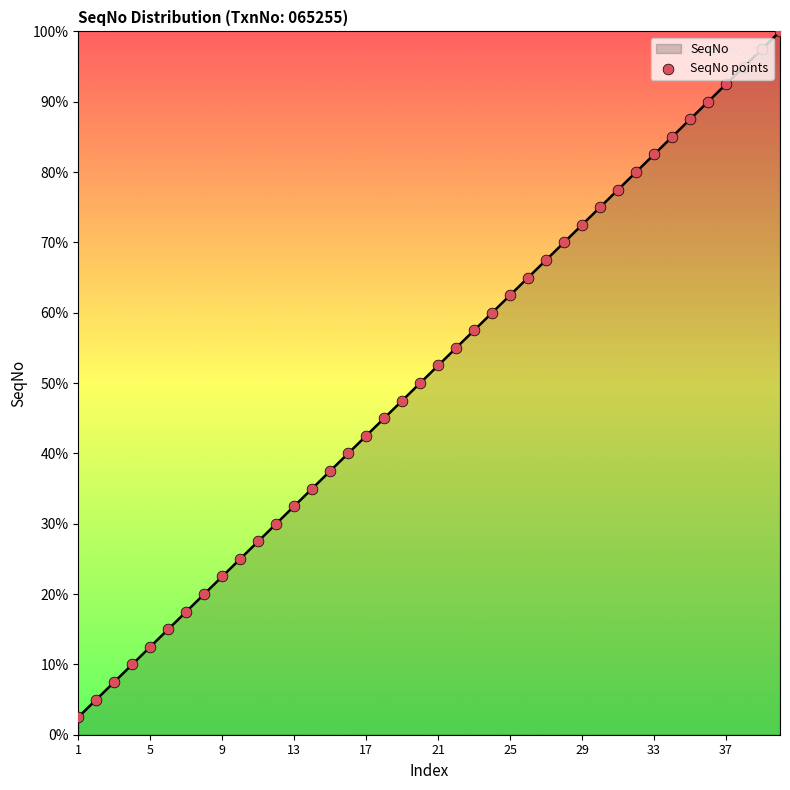

What is the difference between the maximum and minimum values?

97.5